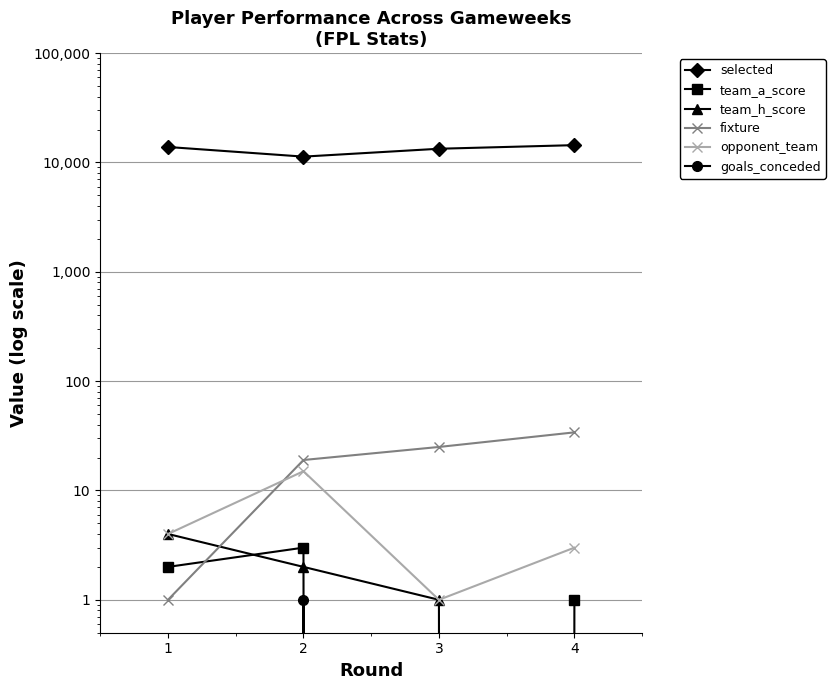

Which has a higher value, 2 or 4?

4